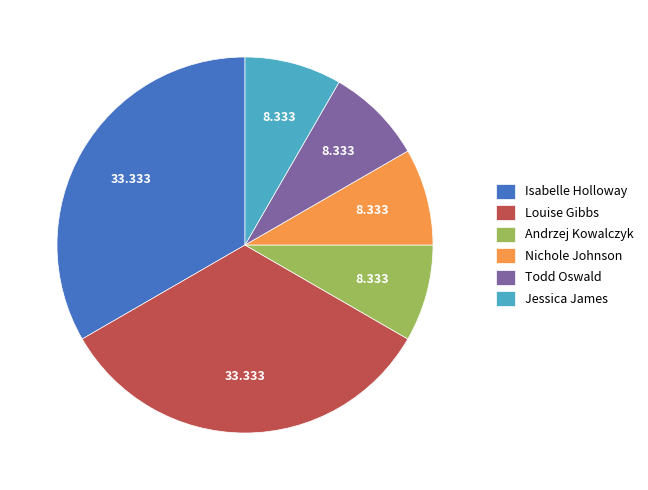

Is the sum of Isabelle Holloway and Nichole Johnson greater than half?

No